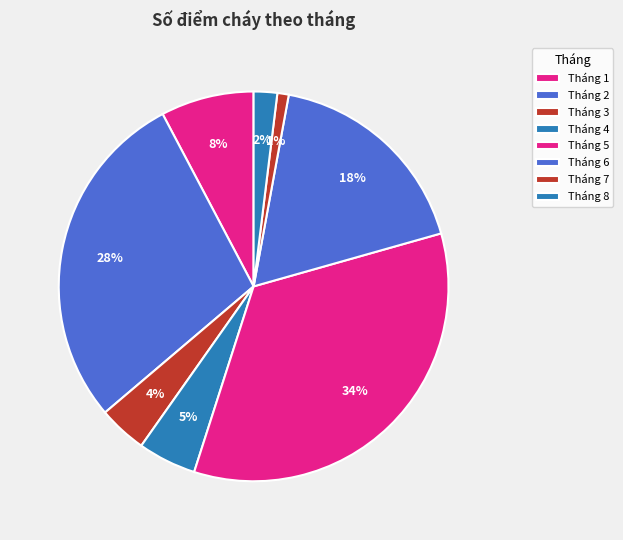

Combined, do Tháng 8 and Tháng 5 account for over 50%?

No